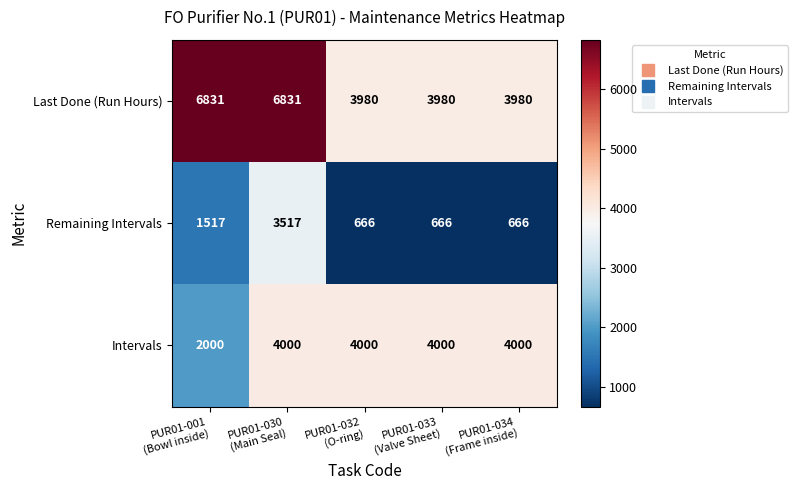

List the series in order of their peak value, lowest first.

Remaining Intervals, Intervals, Last Done (Run Hours)